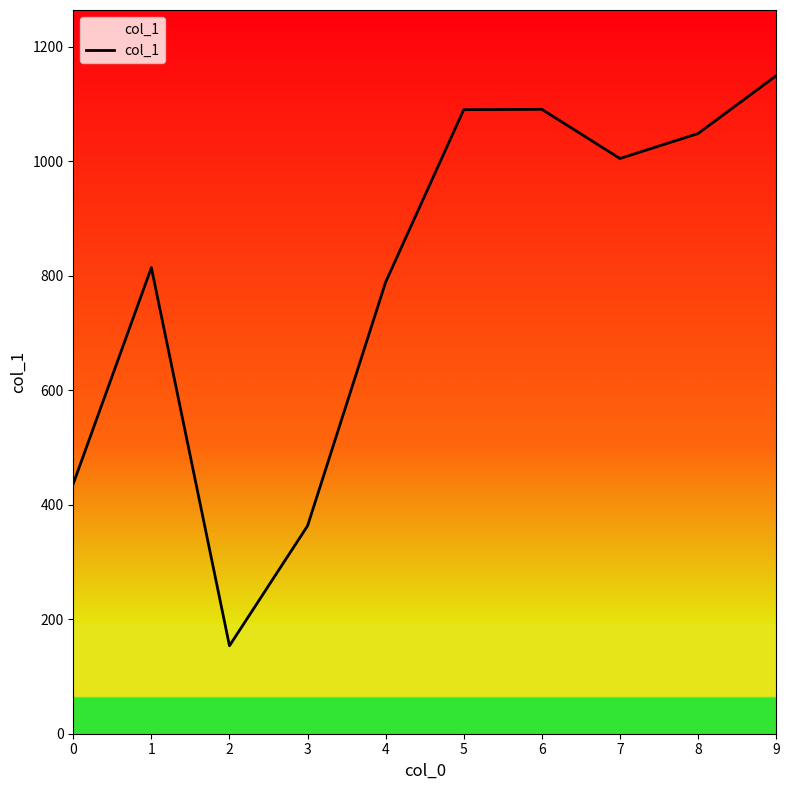

What value does the data have at 5?

1089.7